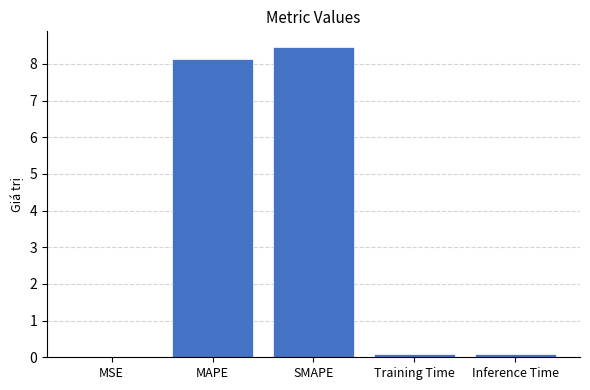

What is the change in value from MSE to Training Time?

+0.1